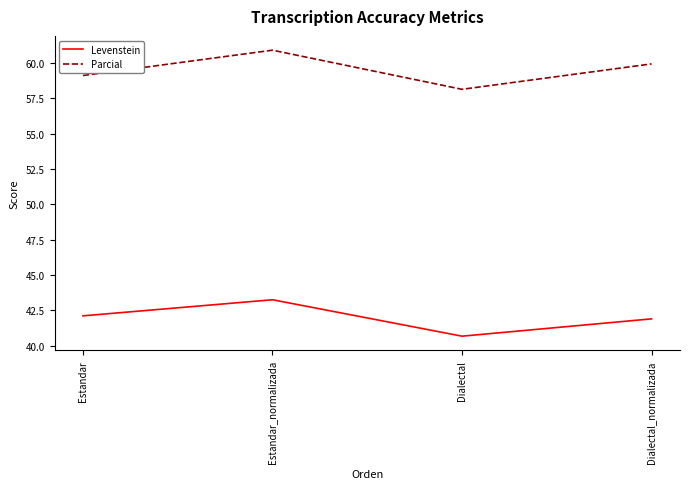

Does the chart display data point markers on the line(s)?

No